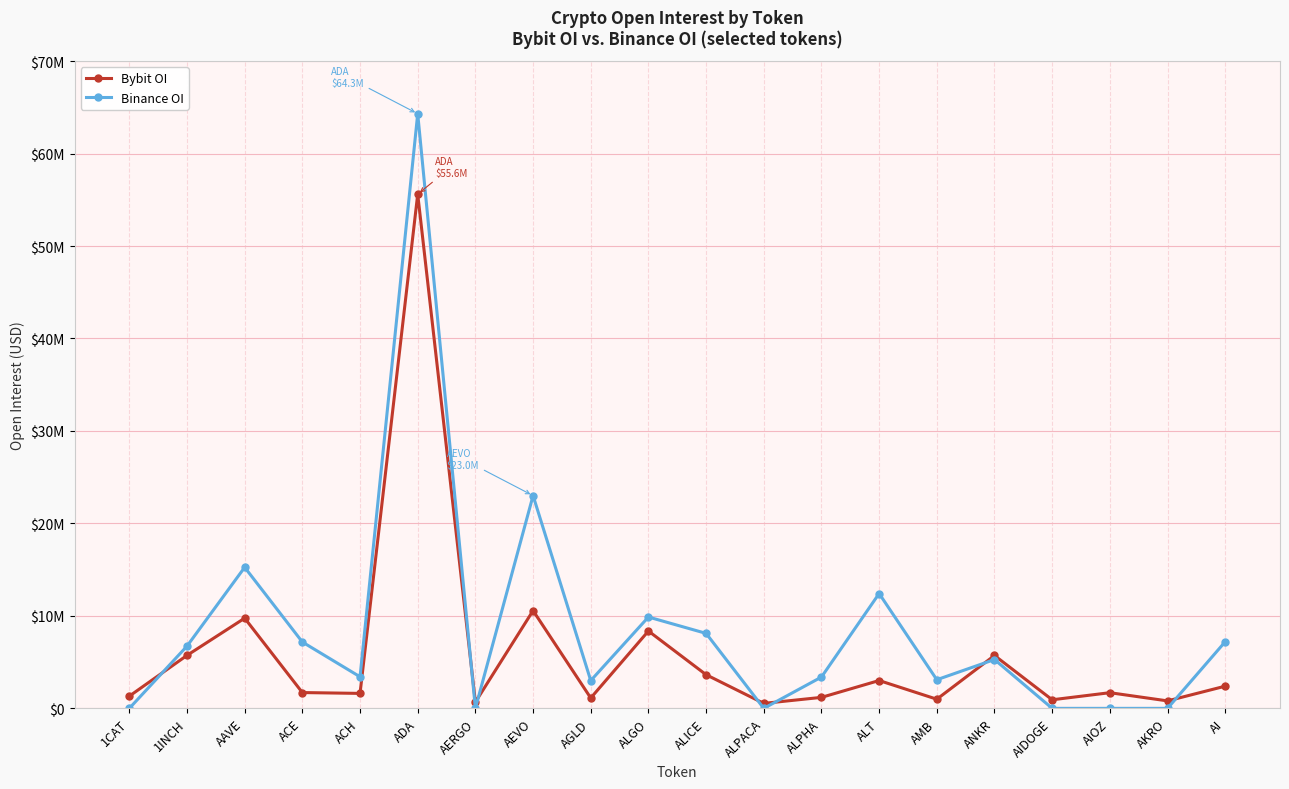

Rank the series by their average value, from lowest to highest.

Bybit OI, Binance OI